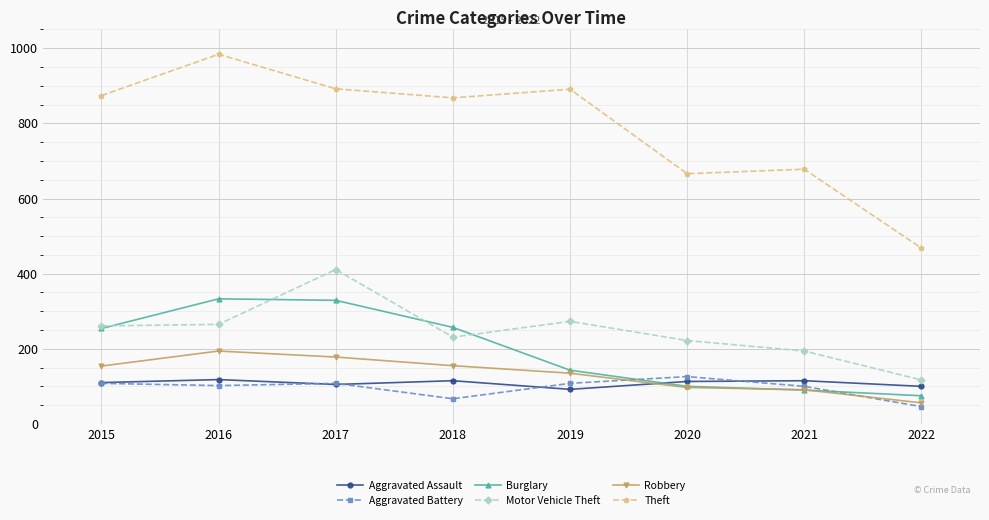

What is the value of the Motor Vehicle Theft point at the 3rd from the left?

411